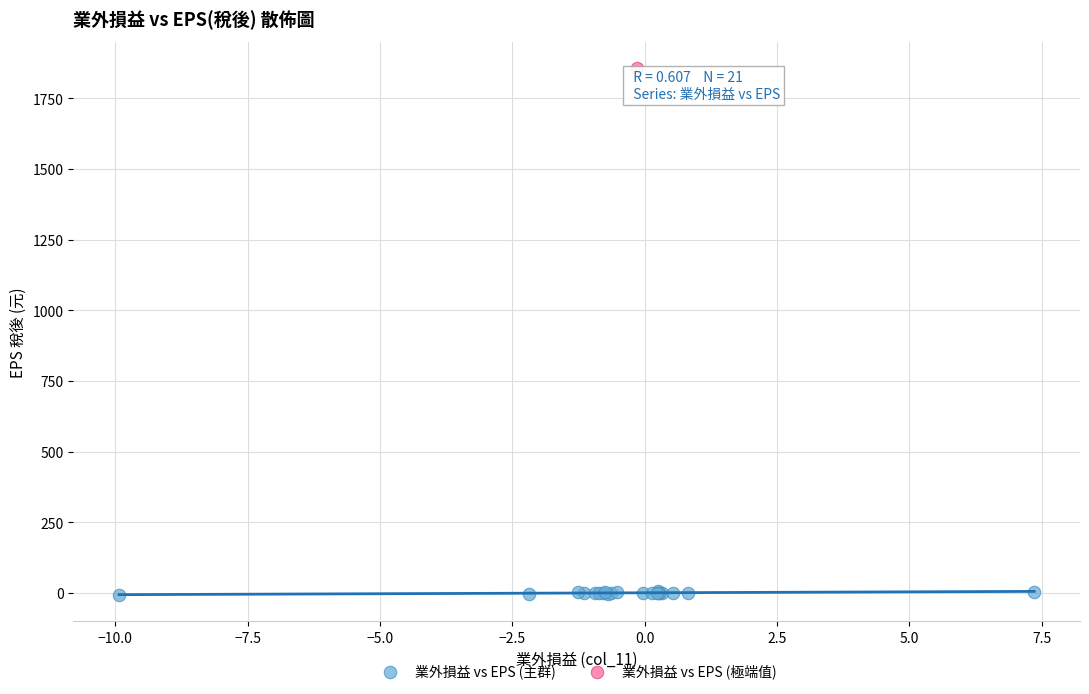

What are all the series names shown in the legend?

業外損益 vs EPS (主群), 業外損益 vs EPS (極端值)